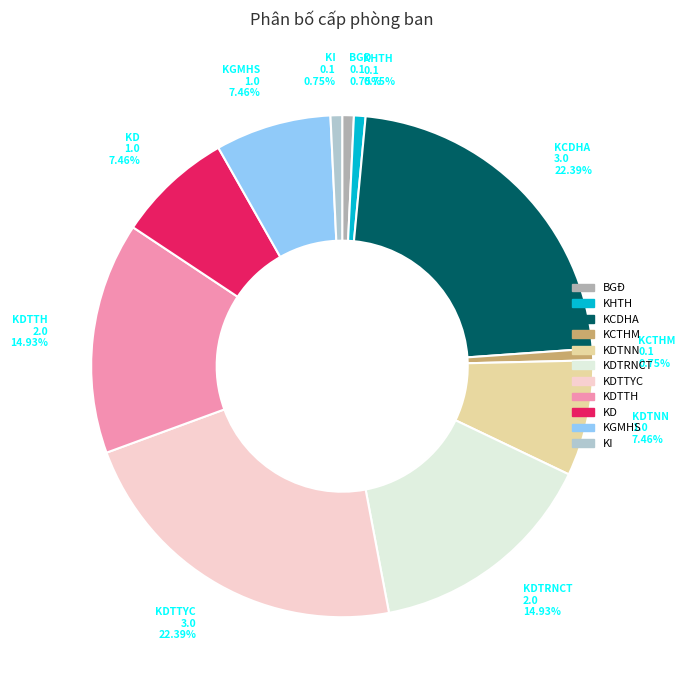

Is there a majority slice in this chart?

No